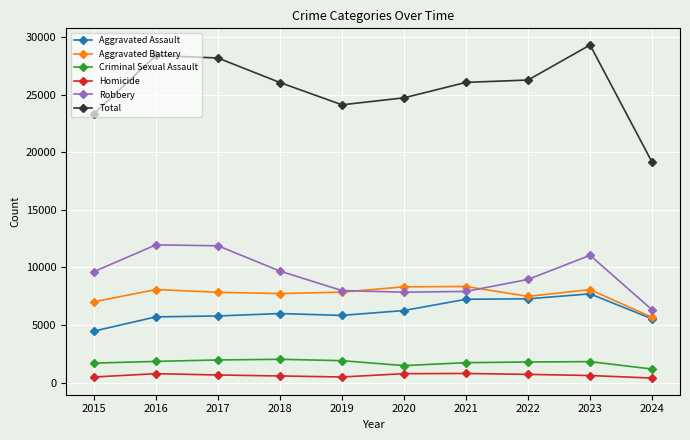

Count the number of data series in this chart.

6